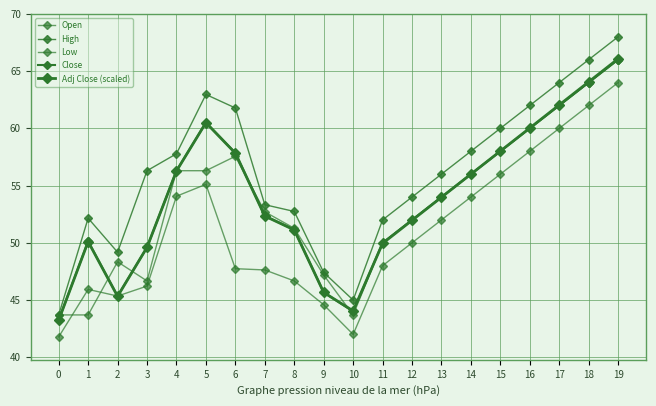

At which label does High first exceed 56?

3